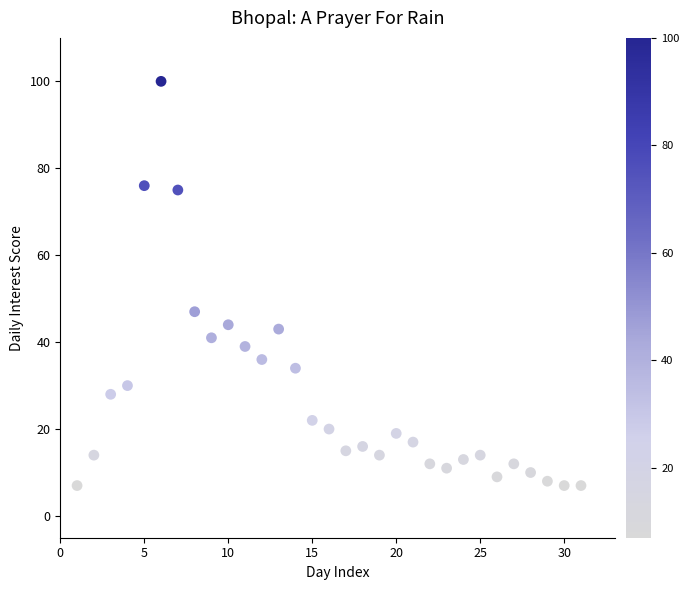

What is the range of X values (max minus min)?

30